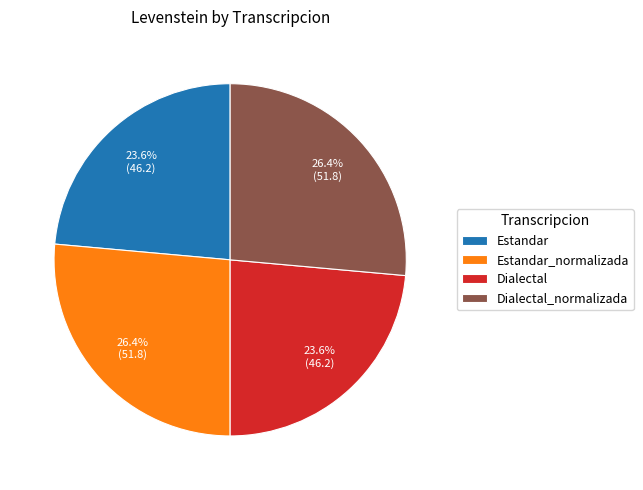

Approximately how many times larger is the value at Dialectal_normalizada compared to Estandar_normalizada?

1.0